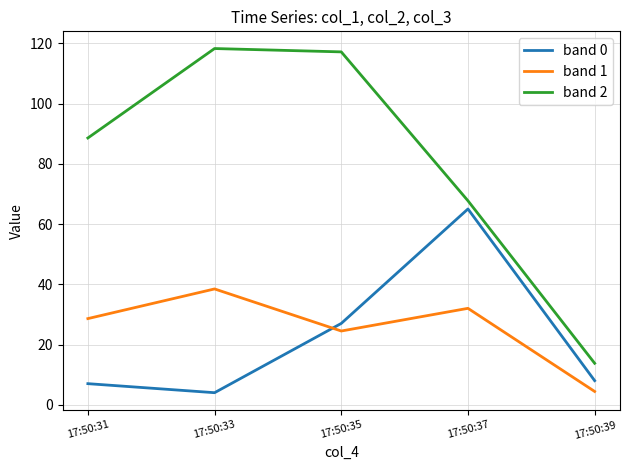

Does the chart have visible grid lines?

Yes